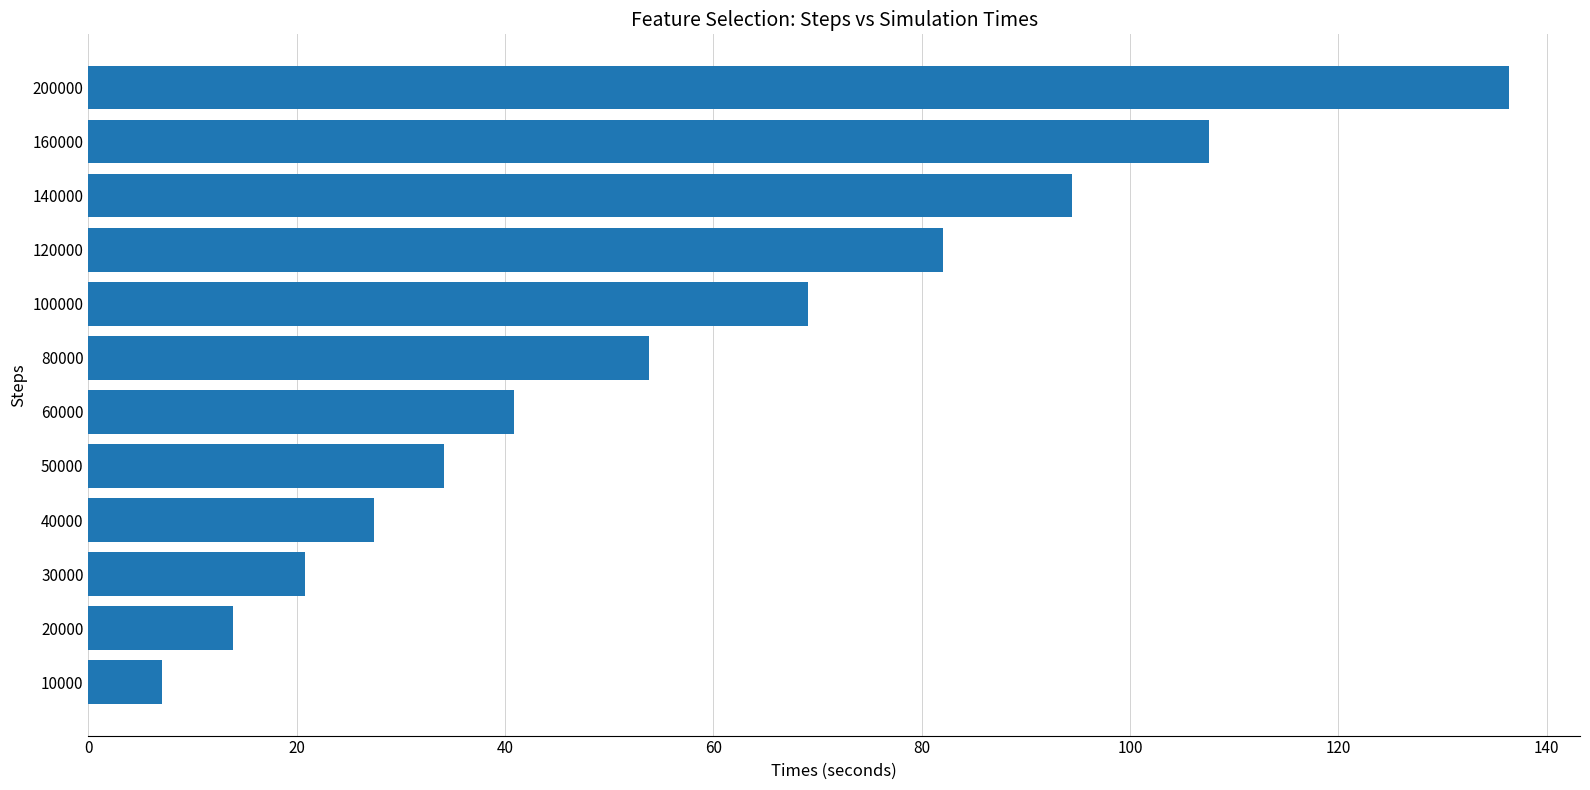

What is the ratio of the value at 140000 to the value at 30000?

4.5